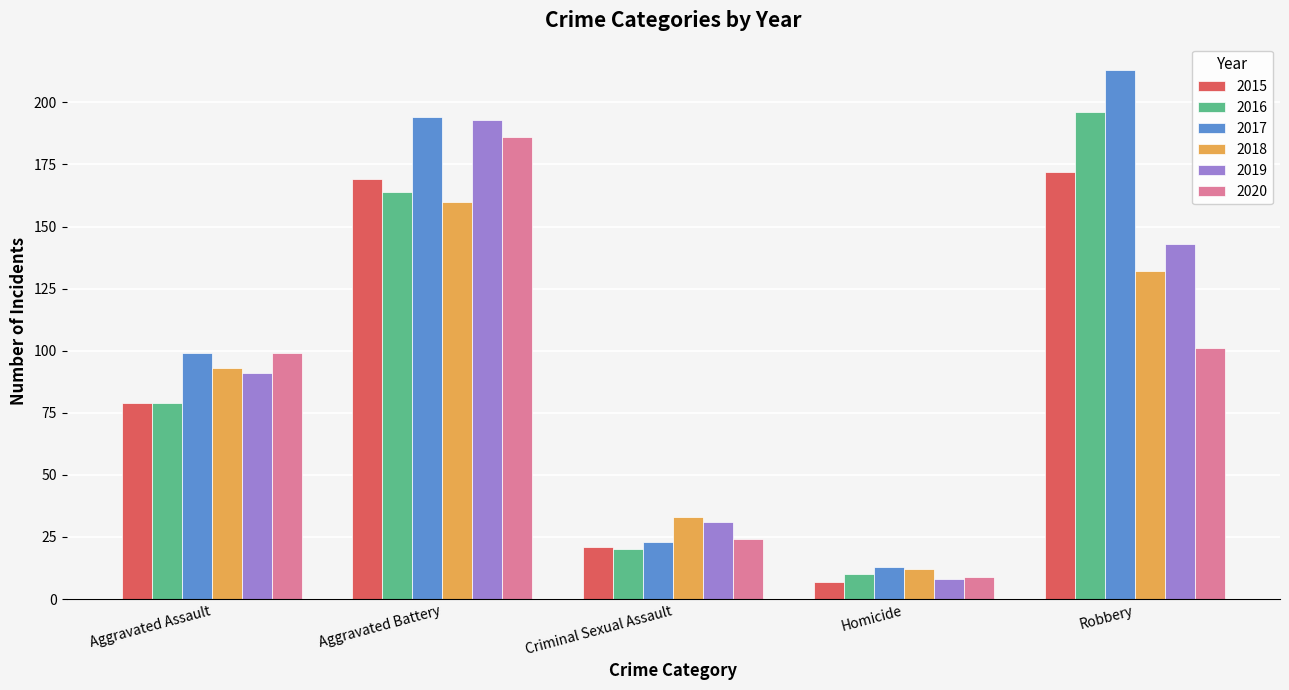

Is it true that 2015 equals 30 at Aggravated Assault?

False